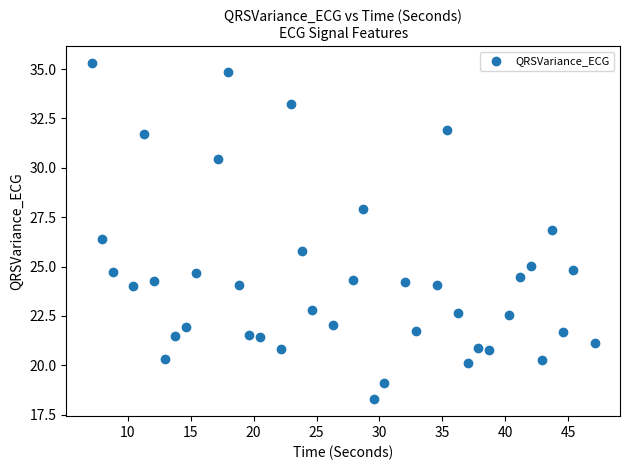

What is the range of Y values (max minus min)?

17.0